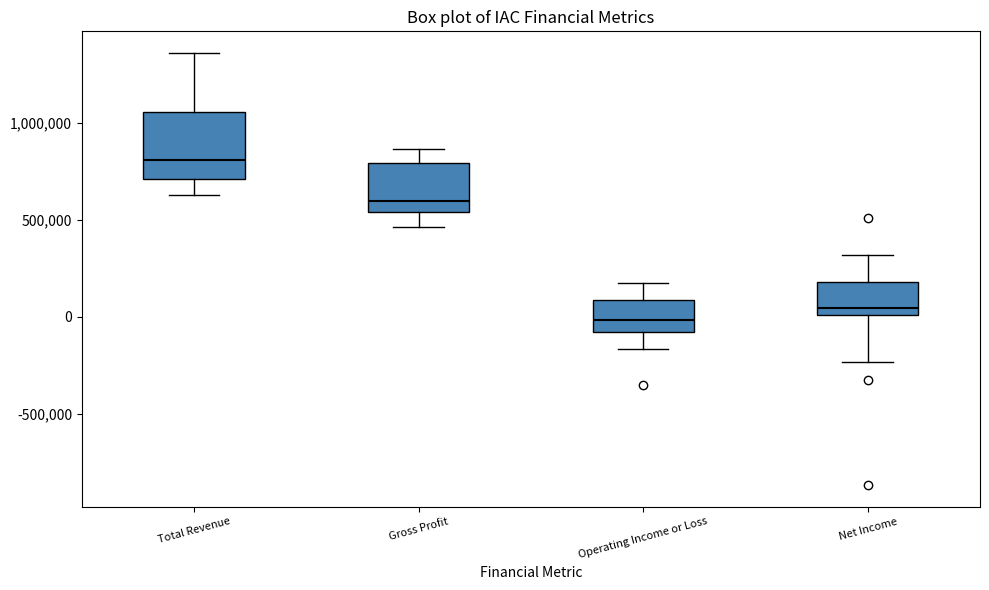

Reading left to right, read every box against the y-axis: the position of its median line, the range the box covers, and the ends of its whiskers. The values are not printed on the chart, so give them approximately, as read against the axis.

Total Revenue: median 800000, box 700000 to 1050000, whiskers 650000 to 1350000
Gross Profit: median 600000, box 550000 to 800000, whiskers 450000 to 850000
Operating Income or Loss: median 0, box -100000 to 100000, whiskers -150000 to 150000
Net Income: median 50000, box 0 to 200000, whiskers -250000 to 300000